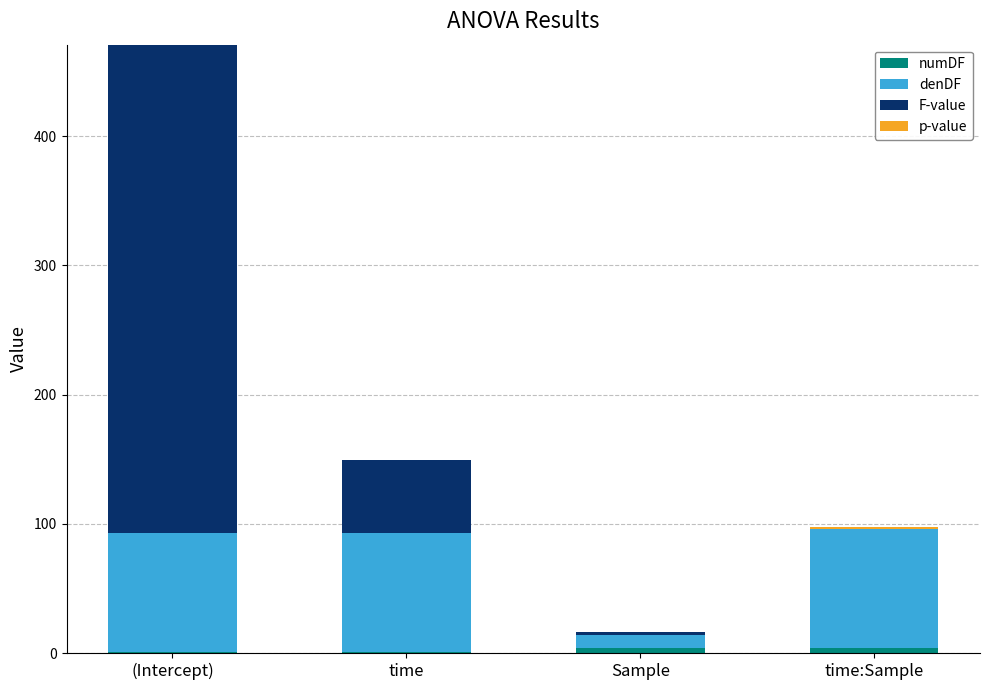

At which category is the sum across all series the highest?

(Intercept)